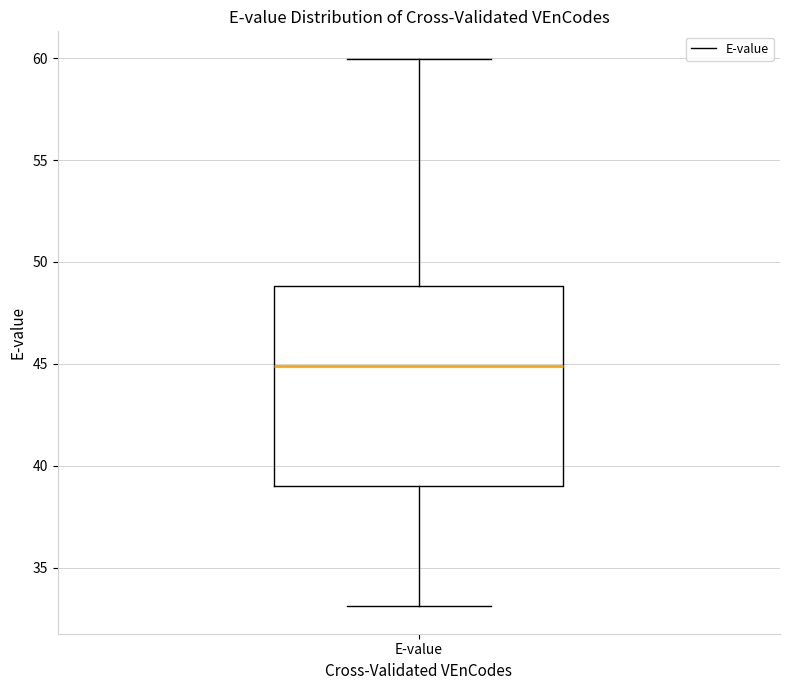

Where is the upper edge of the box for E-value on the y-axis? The values are not printed on the chart, so give them approximately, as read against the axis.

49